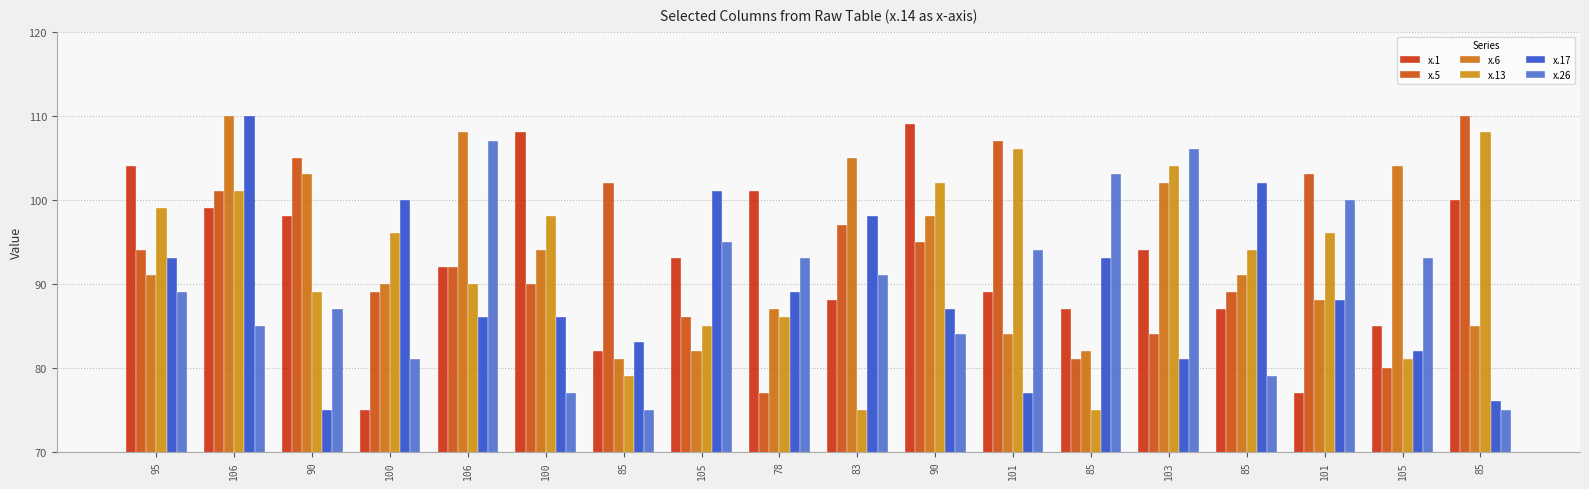

What is the total value across all series at 105?

542